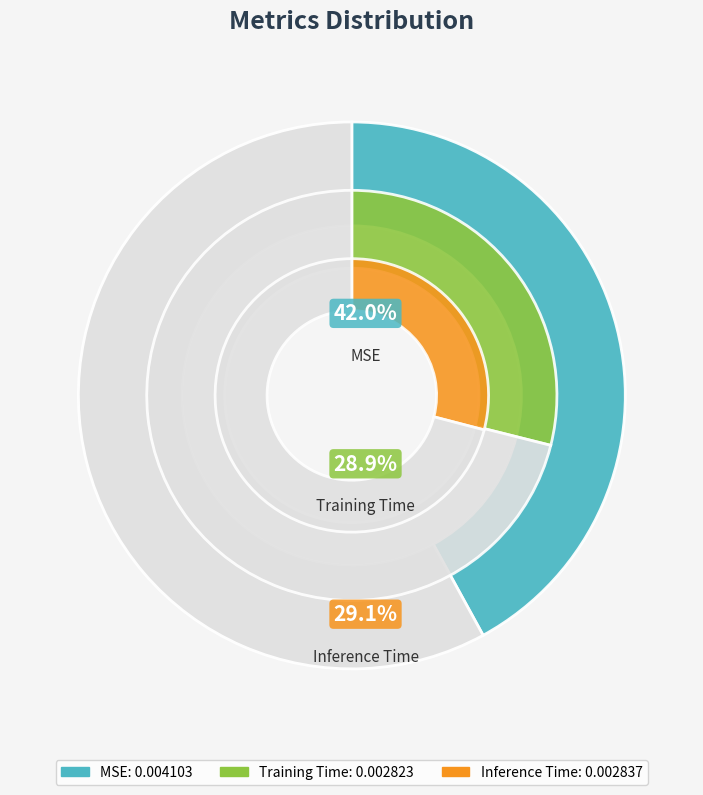

To the nearest percent, what portion does MSE represent?

42%